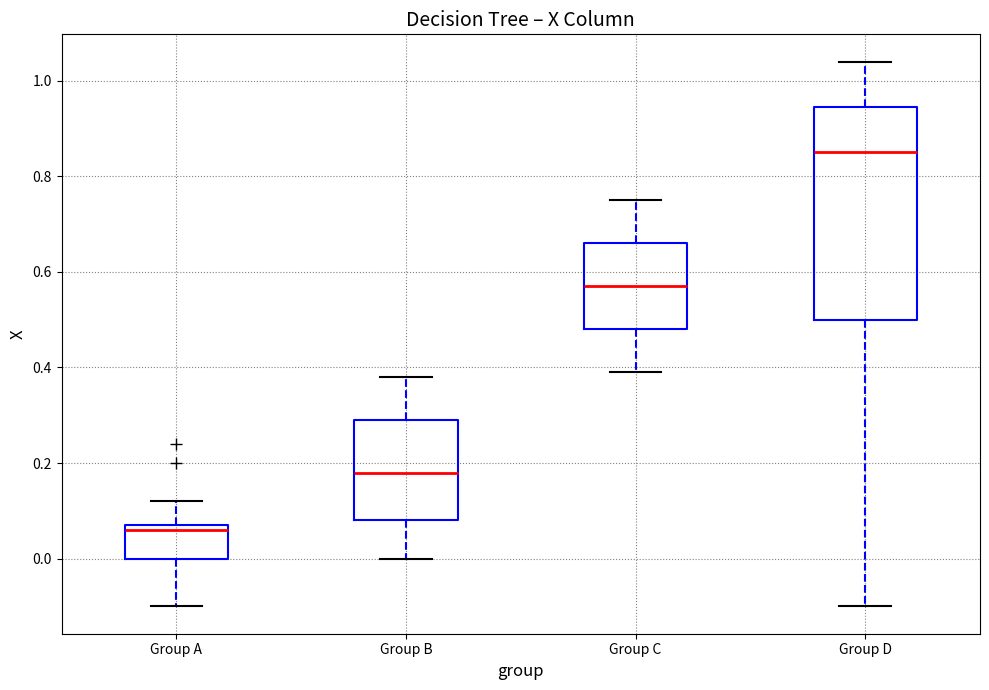

Reading left to right, read every box against the y-axis: the position of its median line, the range the box covers, and the ends of its whiskers. The values are not printed on the chart, so give them approximately, as read against the axis.

Group A: median 0.06, box 0.00 to 0.08, whiskers -0.10 to 0.12
Group B: median 0.18, box 0.08 to 0.30, whiskers 0.00 to 0.38
Group C: median 0.58, box 0.48 to 0.66, whiskers 0.40 to 0.76
Group D: median 0.86, box 0.50 to 0.94, whiskers -0.10 to 1.04